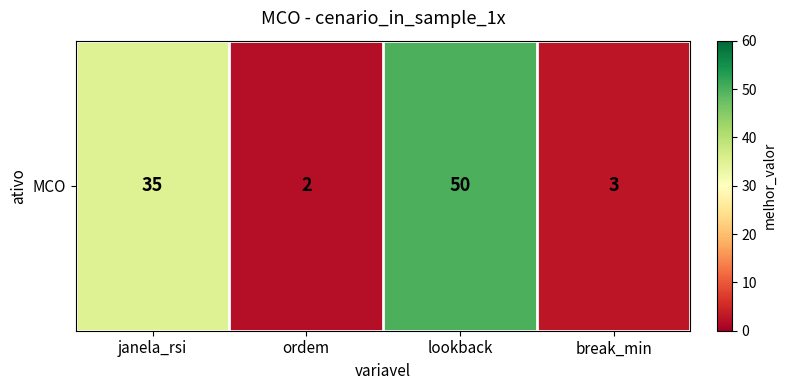

At which category does the chart reach its minimum across all series?

ordem